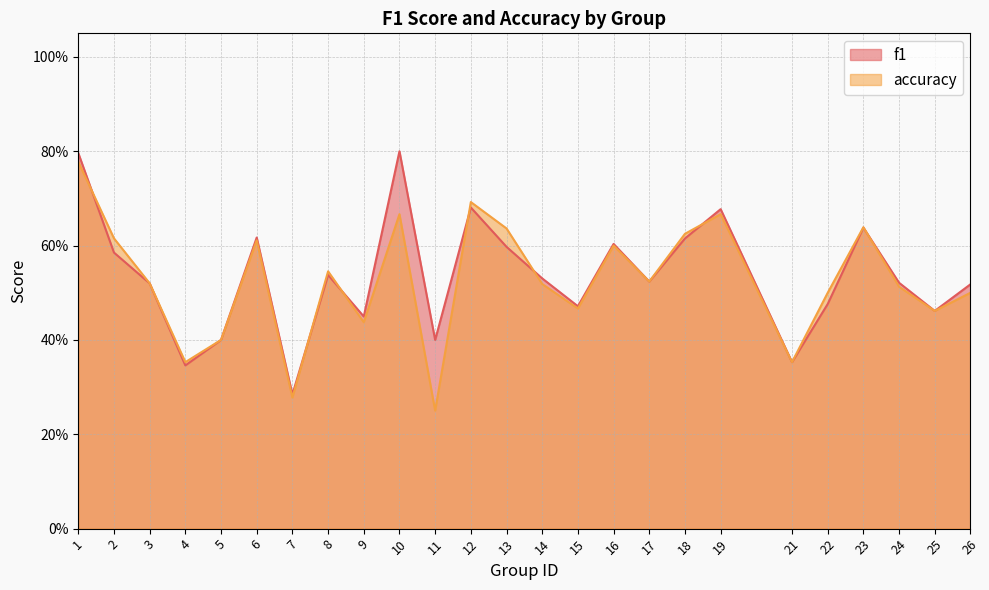

Read the accuracy value at 15.

0.5